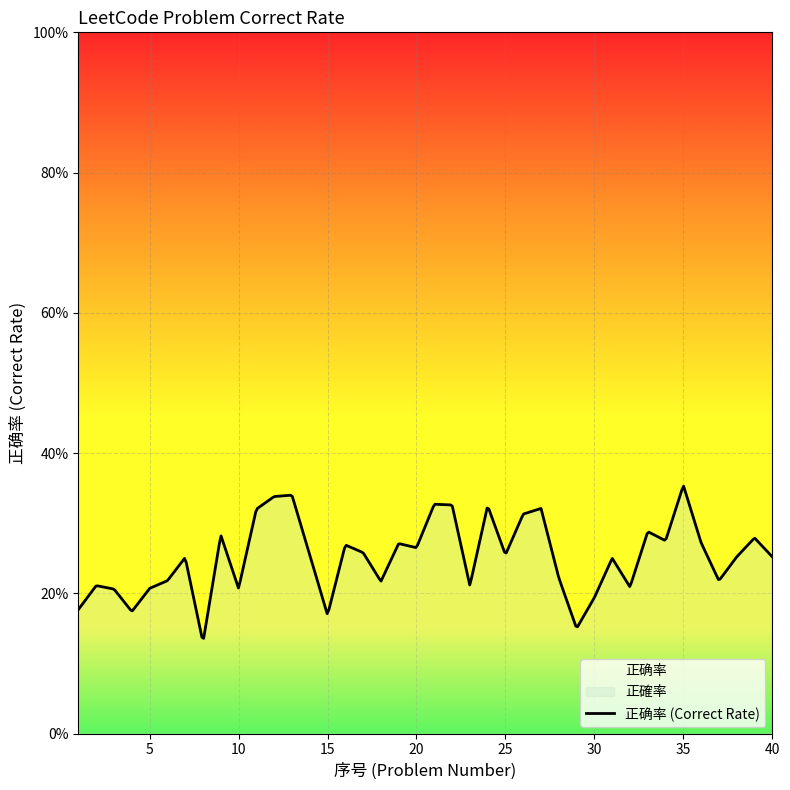

At which category does the chart reach its peak across all series?

35